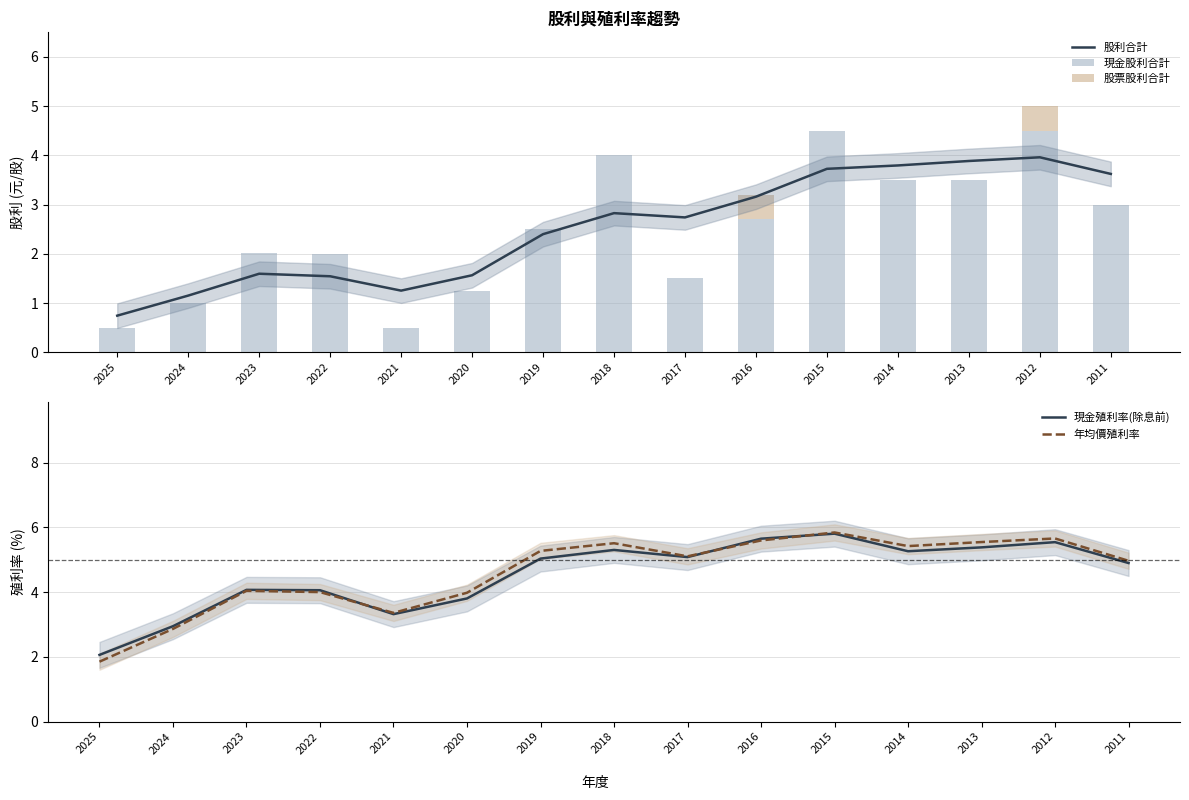

List the labels in order of 現金股利合計 value, smallest first.

2021, 2025, 2024, 2020, 2017, 2022, 2023, 2019, 2016, 2011, 2014, 2013, 2018, 2015, 2012